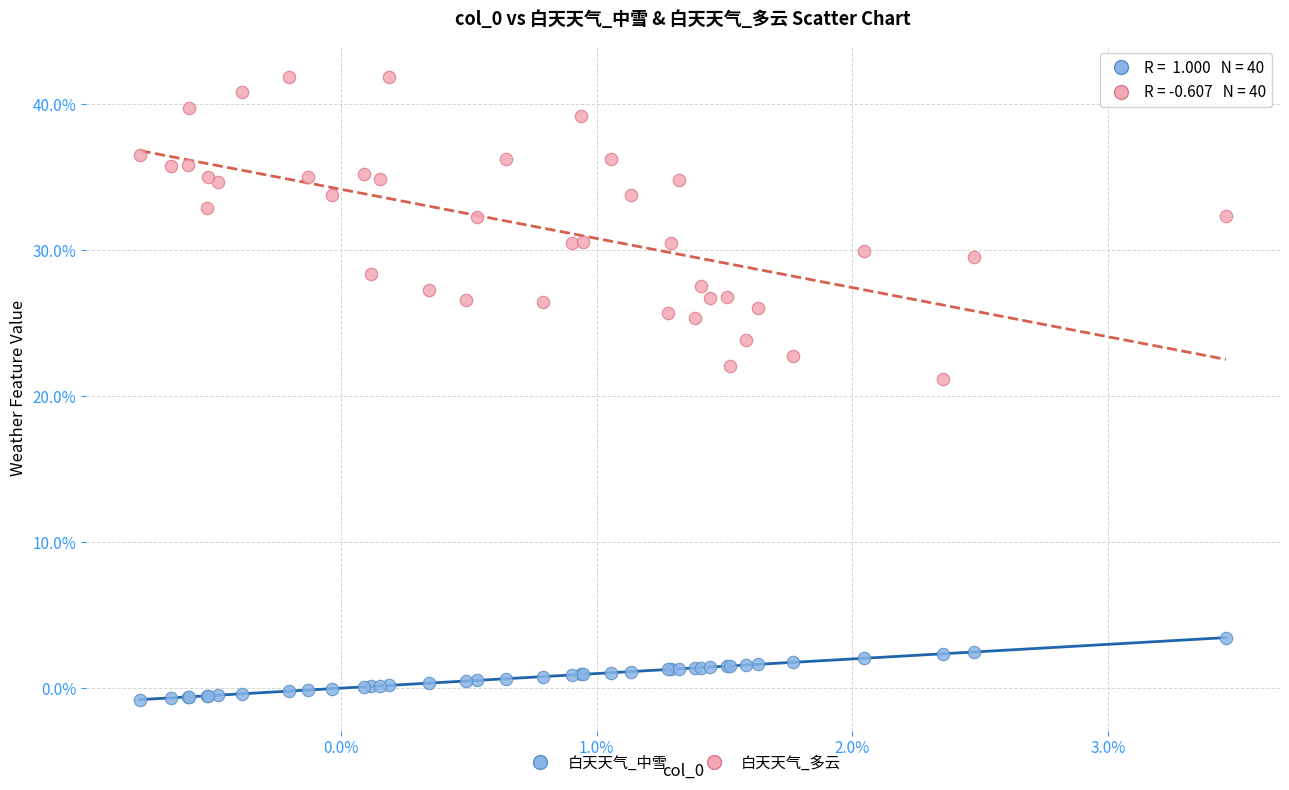

What are all the series names shown in the legend?

白天天气_中雪, 白天天气_多云